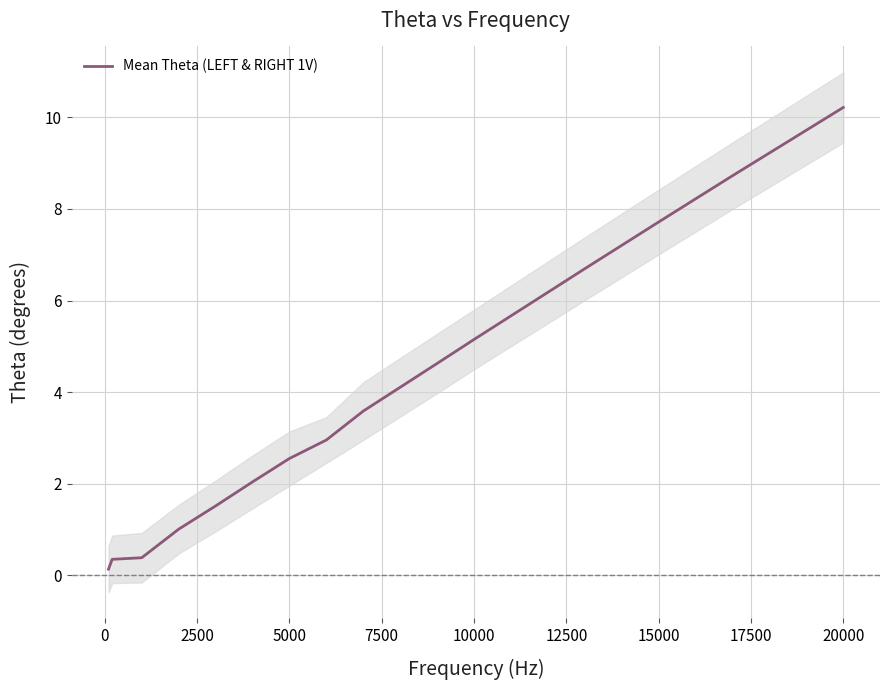

Count the number of data series in this chart.

1